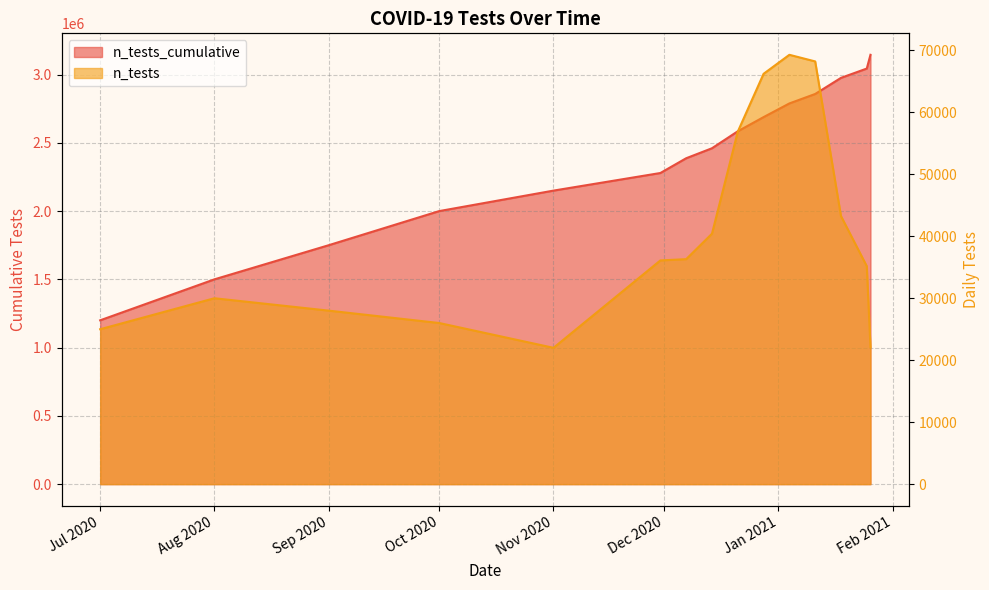

What is the total value across all series at 2021-01-11?

2926028